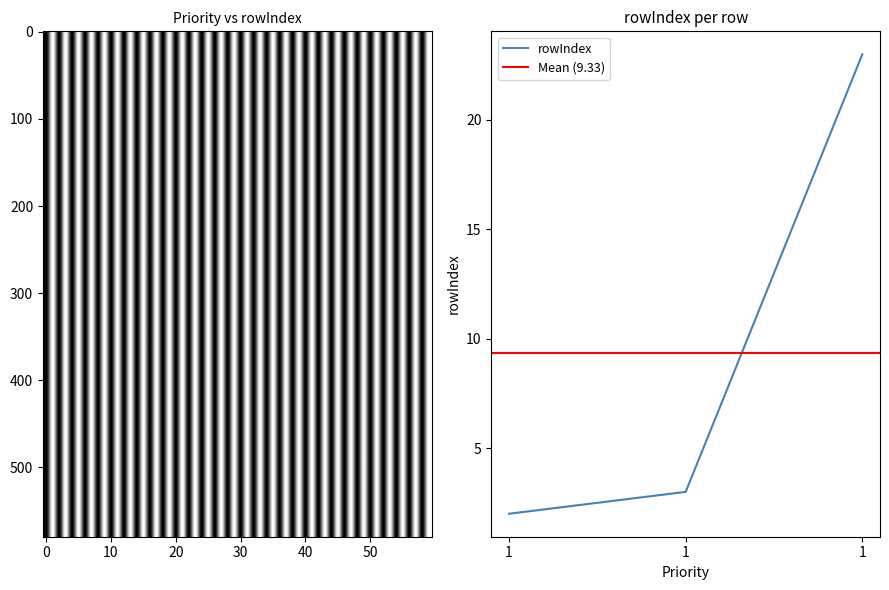

What is the difference between the values at 1 and 1?

1